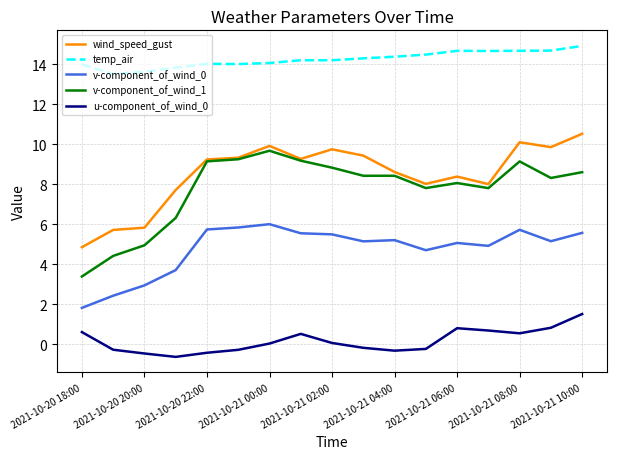

Which series has the largest range (max minus min)?

v-component_of_wind_1